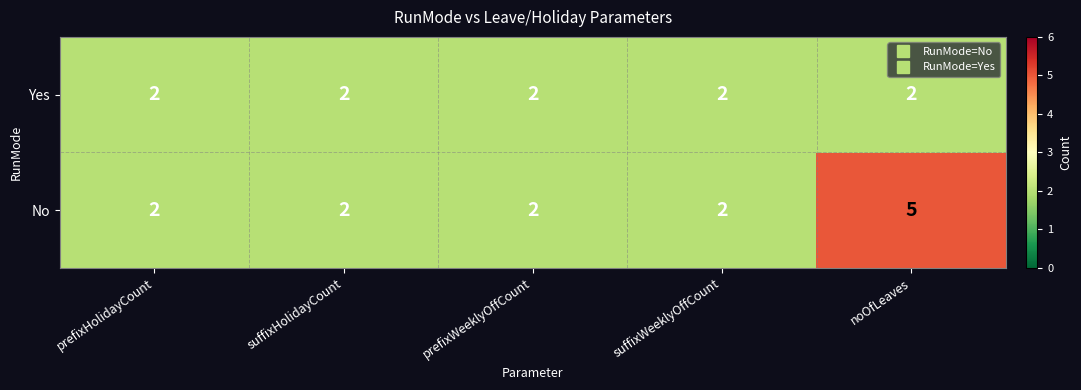

Reading left to right, extract all data points from this chart.

Yes: prefixHolidayCount=2	suffixHolidayCount=2	prefixWeeklyOffCount=2	suffixWeeklyOffCount=2	noOfLeaves=2
No: prefixHolidayCount=2	suffixHolidayCount=2	prefixWeeklyOffCount=2	suffixWeeklyOffCount=2	noOfLeaves=5